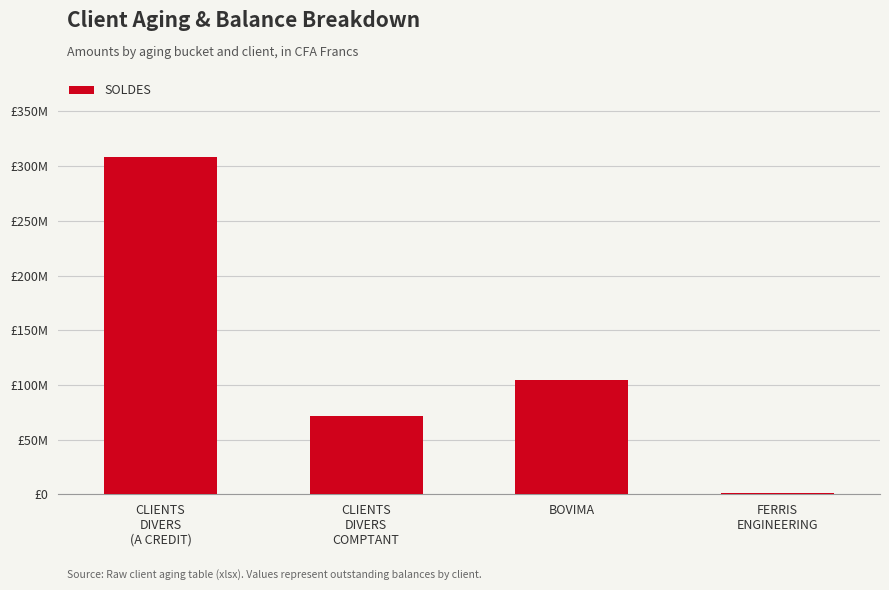

Which has a higher value, BOVIMA or FERRIS
ENGINEERING?

BOVIMA